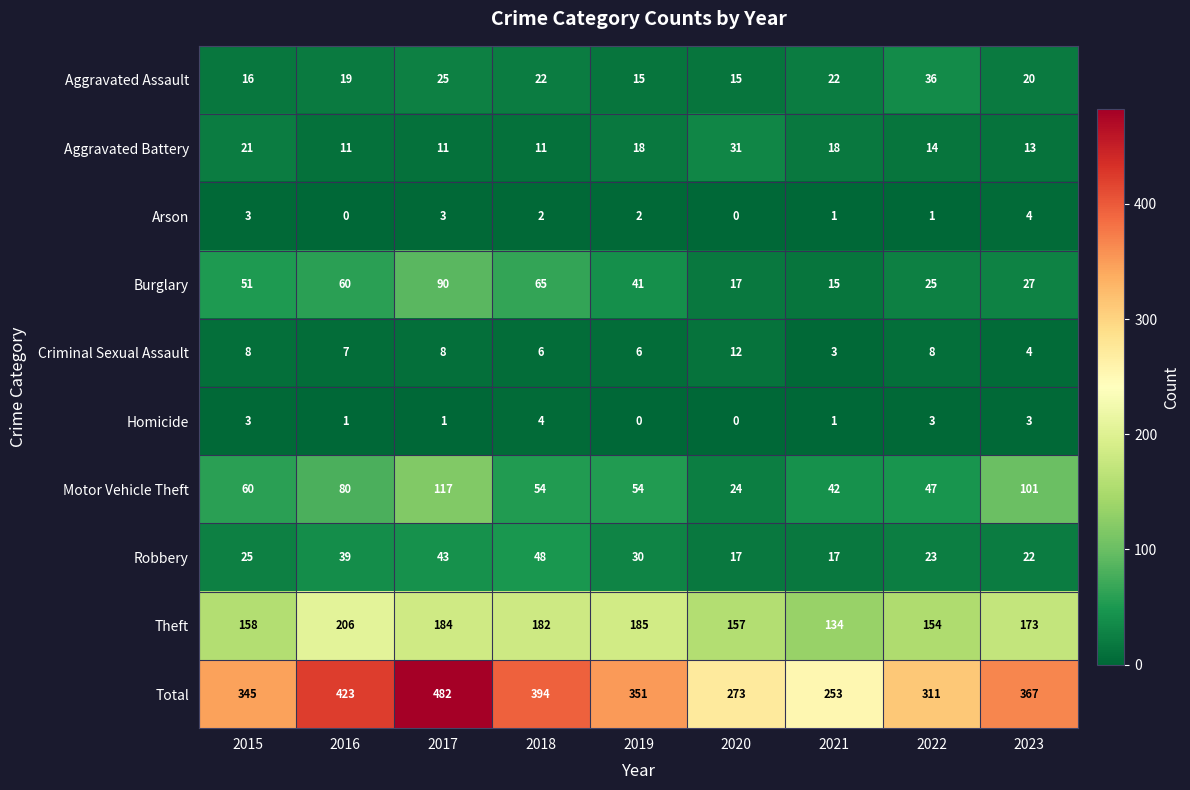

Which label corresponds to the largest value in the chart?

2017